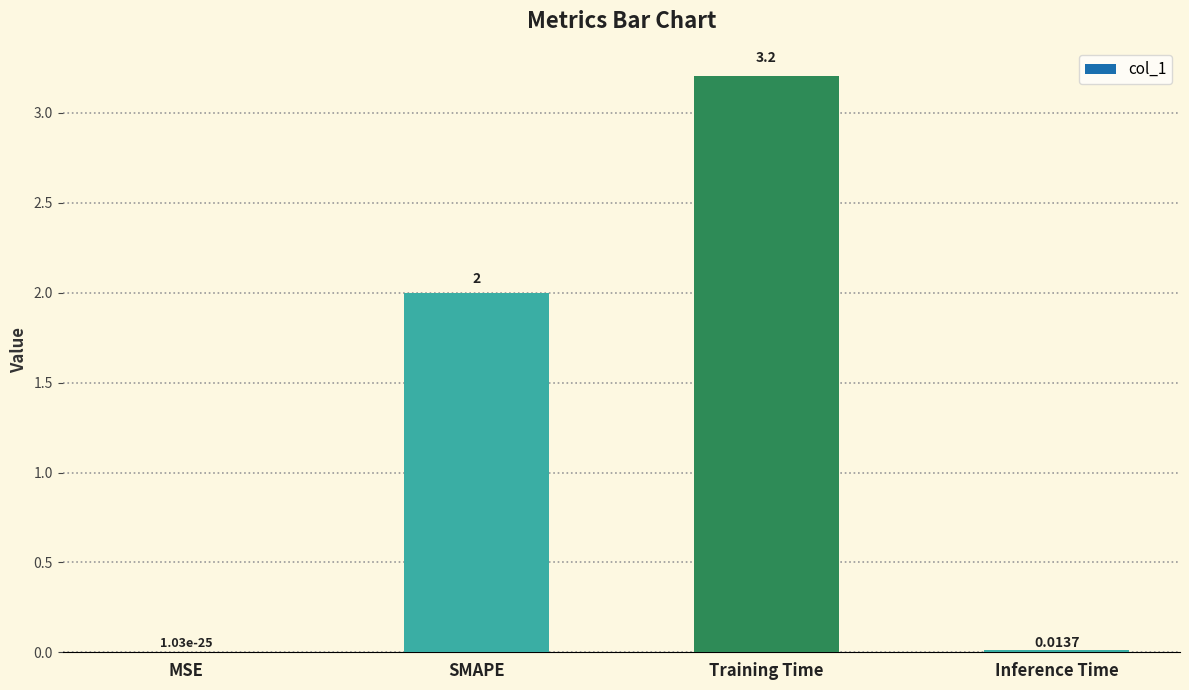

What is the change in value from MSE to Training Time?

+3.2